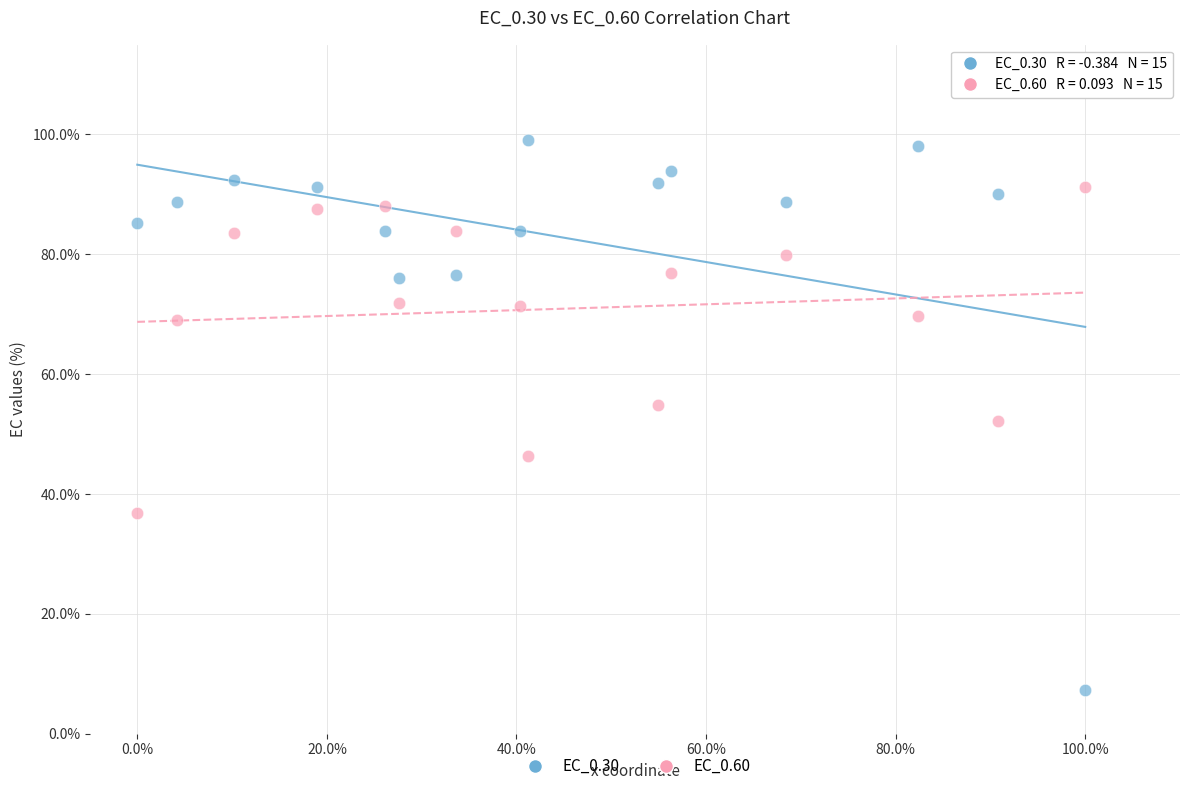

What are all the series names shown in the legend?

EC_0.30, EC_0.60